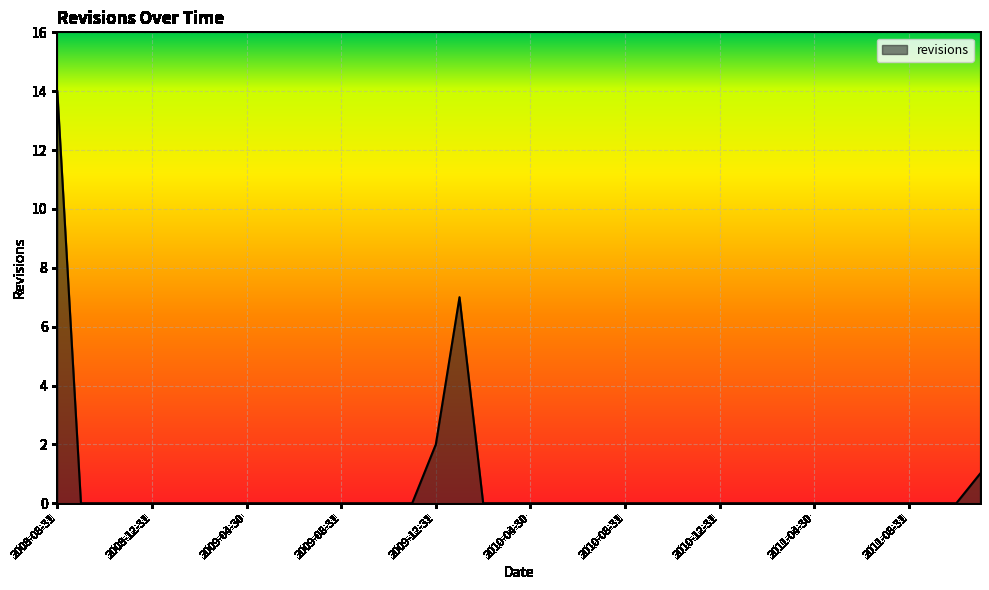

How many lines are shown in the chart?

1